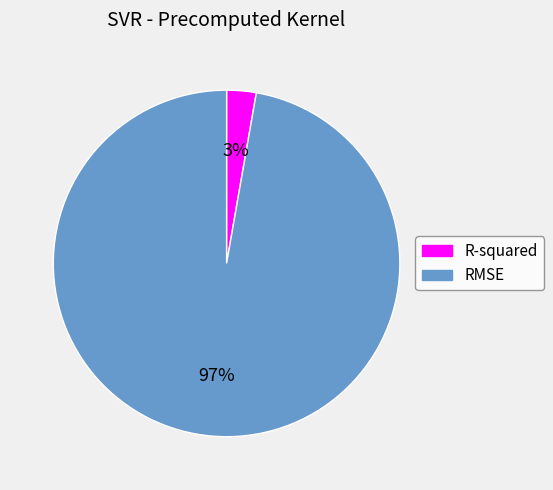

Is it true that R-squared is 3% of the pie?

True